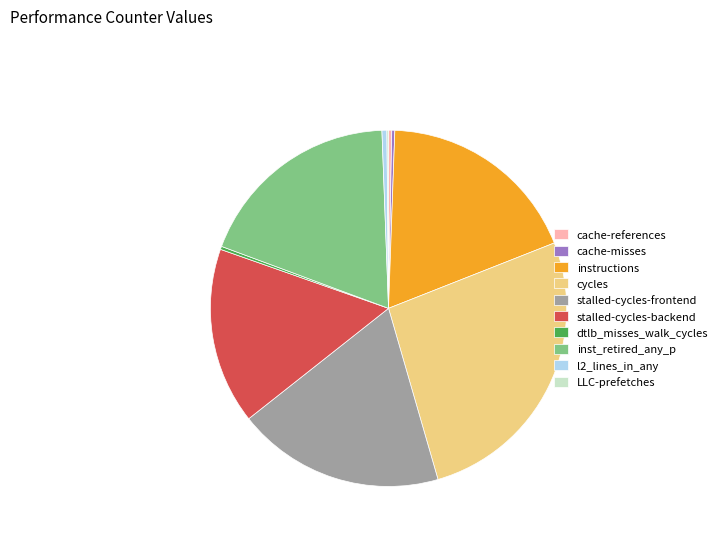

Approximately how many times larger is the value at cache-references compared to dtlb_misses_walk_cycles?

1.0